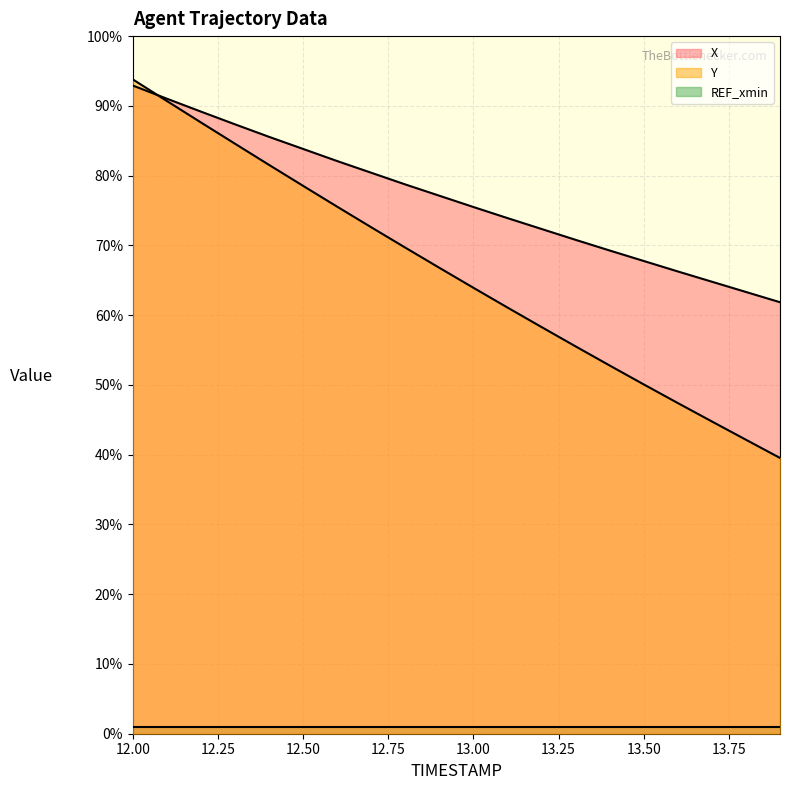

How many lines are shown in the chart?

3